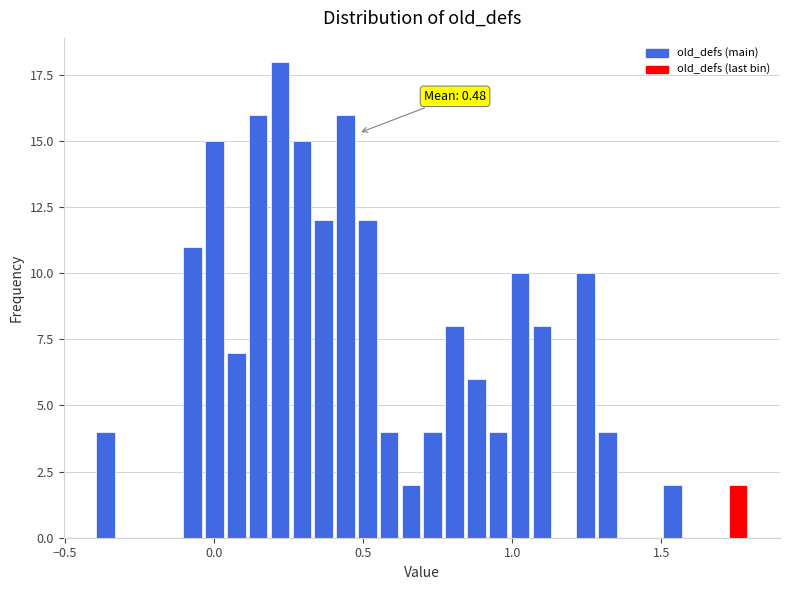

Read against the x-axis, roughly where is the centre of the tallest bar?

0.20